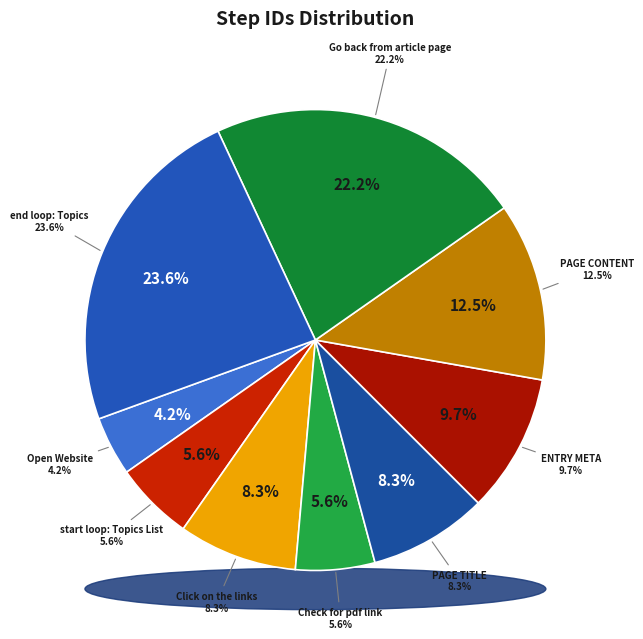

Which slice is the largest?

end loop: Topics